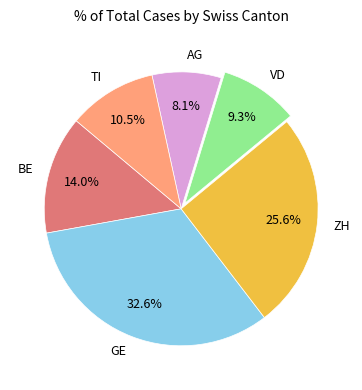

Do AG and VD together represent more than half of the pie?

No